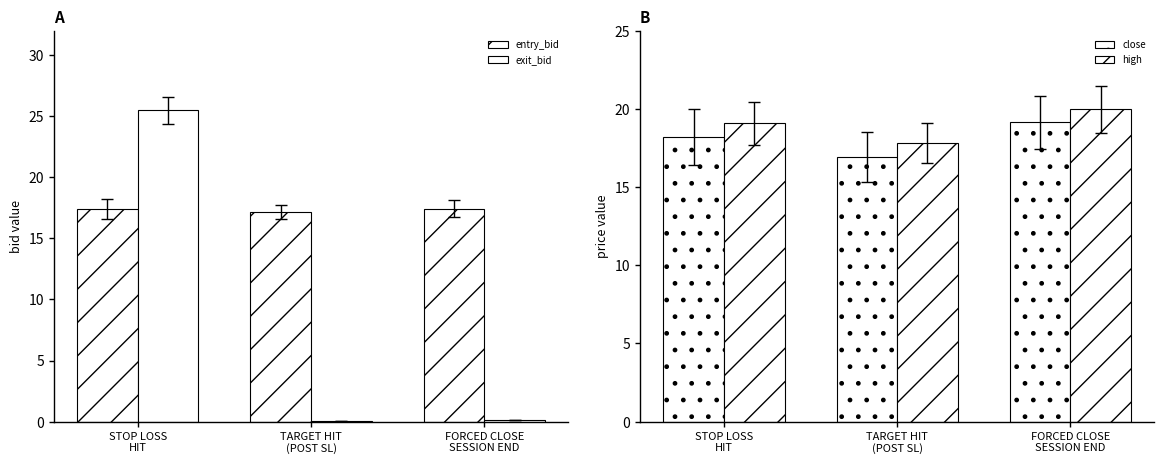

What is the difference between the high values at FORCED CLOSE
SESSION END and STOP LOSS
HIT?

0.9